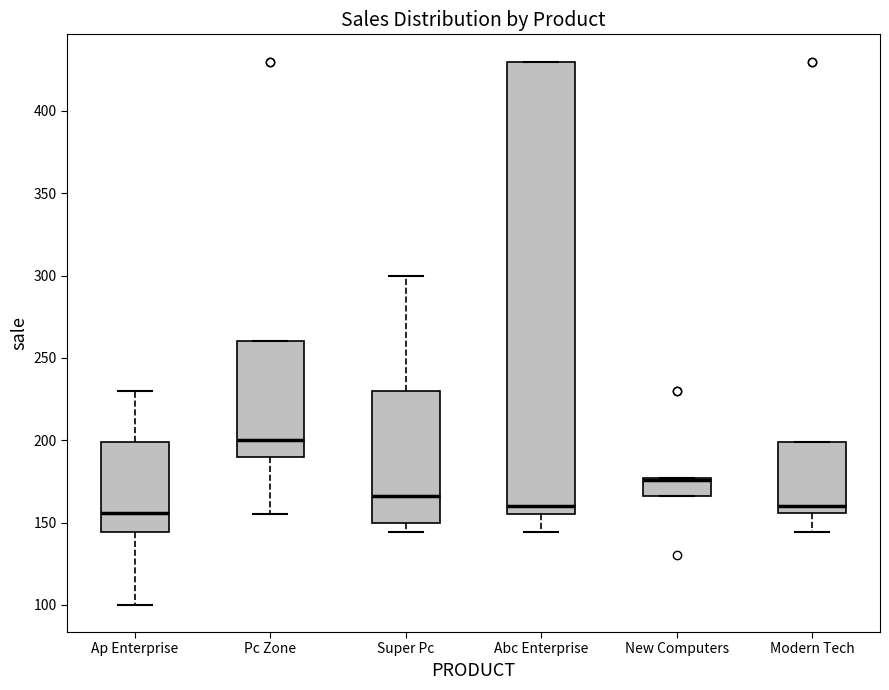

Reading left to right, transcribe this box plot: for each box, give where its median line is, the range the box spans, and where its two whiskers end, as read against the y-axis. The values are not printed on the chart, so give them approximately, as read against the axis.

Ap Enterprise: median 155, box 145 to 200, whiskers 100 to 230
Pc Zone: median 200, box 190 to 260, whiskers 155 to 260
Super Pc: median 165, box 150 to 230, whiskers 145 to 300
Abc Enterprise: median 160, box 155 to 430, whiskers 145 to 430
New Computers: median 175 (drawn on the box's upper edge), box 165 to 175, whiskers 165 to 175
Modern Tech: median 160, box 155 to 200, whiskers 145 to 200